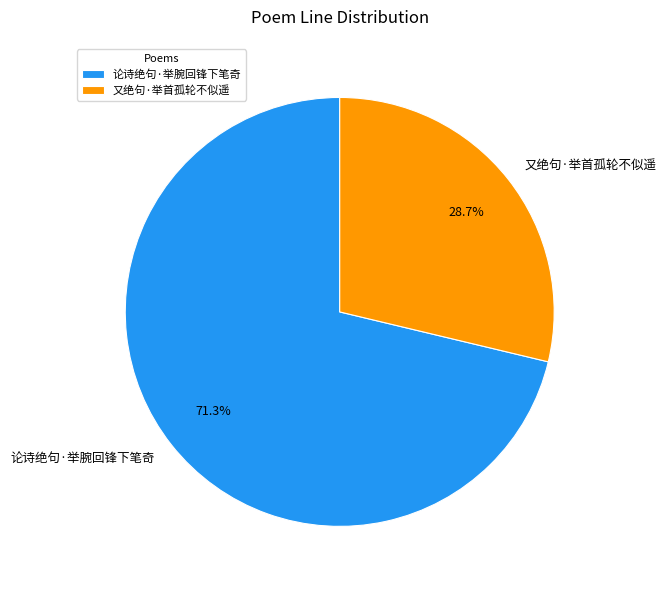

To the nearest percent, what is the combined percentage of 论诗绝句·举腕回锋下笔奇 and 又绝句·举首孤轮不似遥?

100%